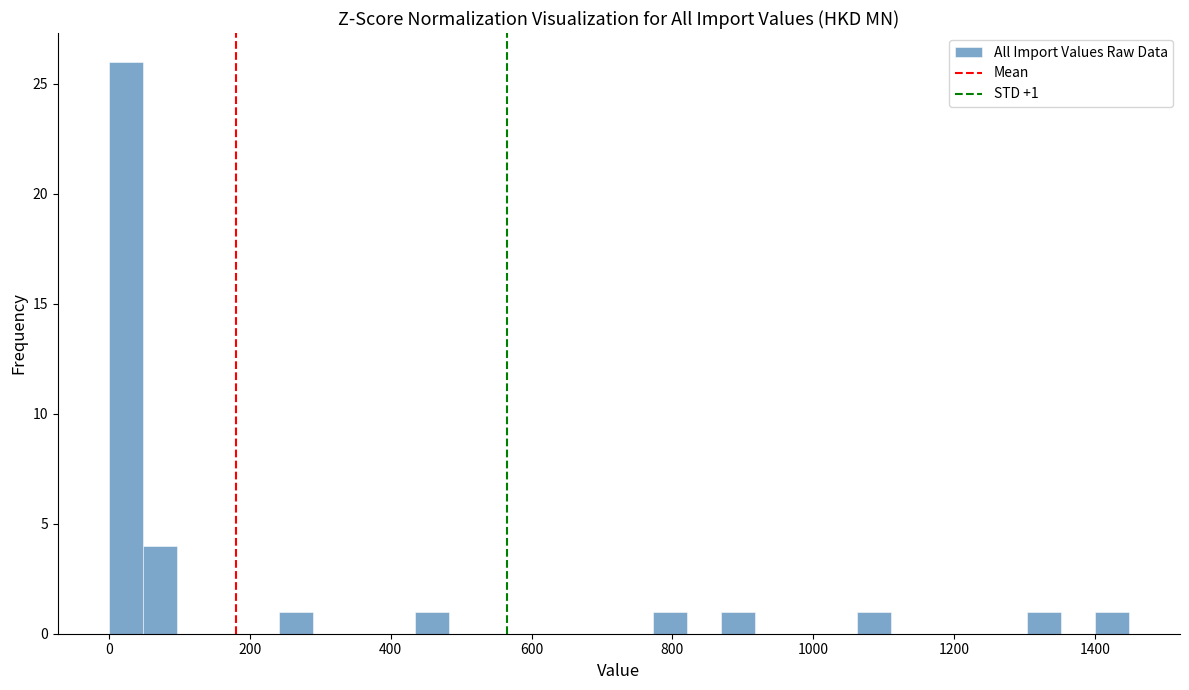

Around what value on the x-axis is the tallest bar? Give the approximate position of its centre, as read against the axis.

20